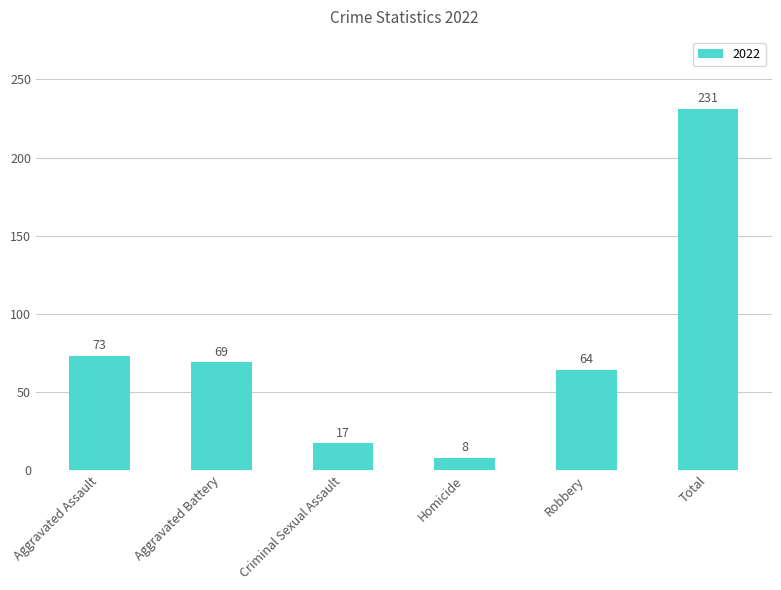

Count the number of data series in this chart.

1